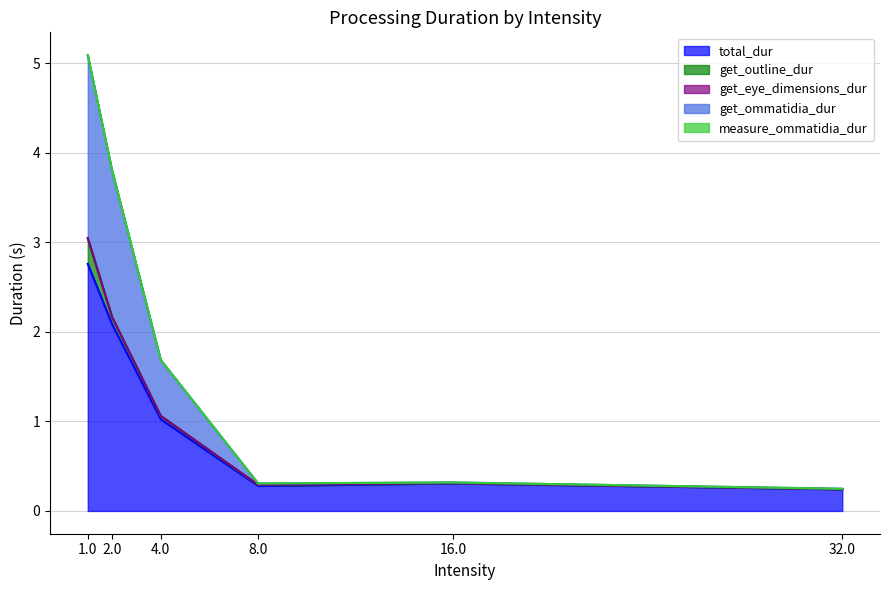

What is the difference between the highest and lowest values at 16.0?

0.3